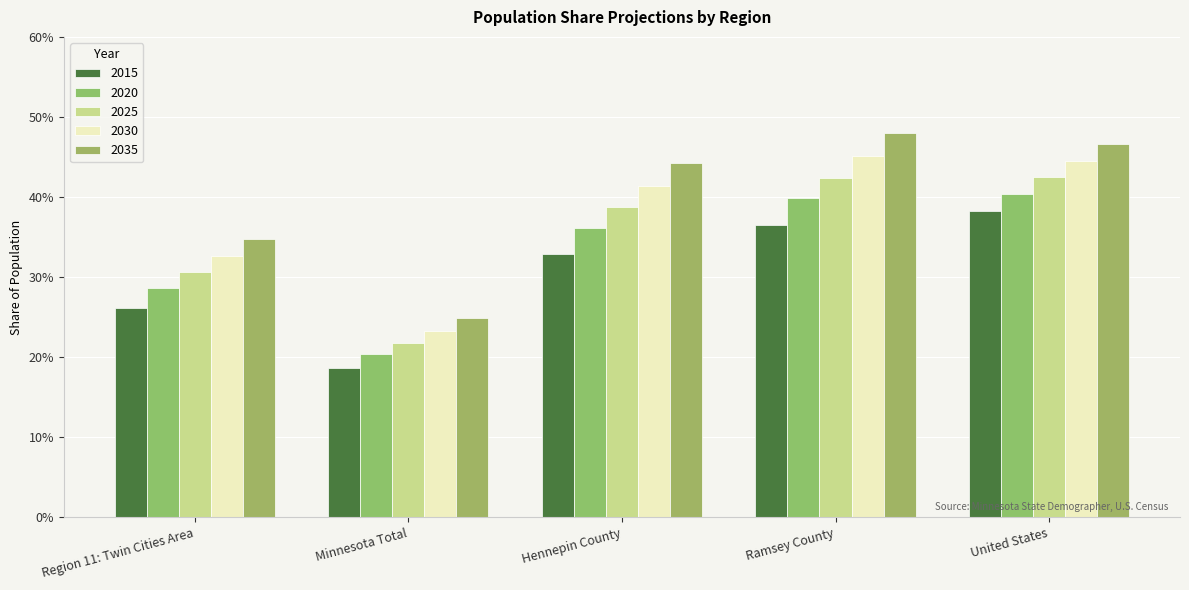

Does the chart contain any negative values?

No